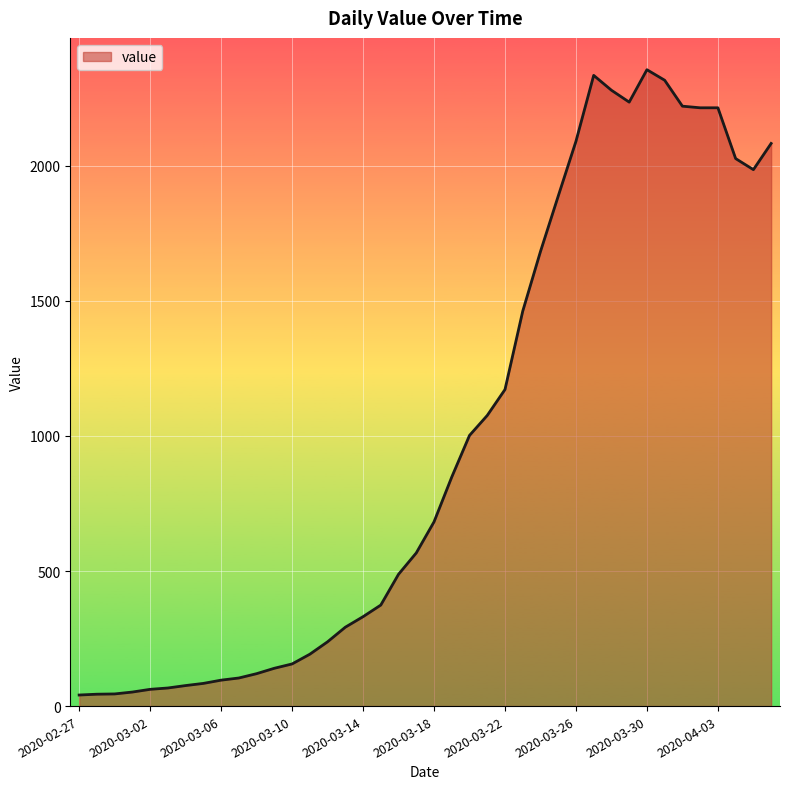

What is the maximum value shown in the chart?

2356